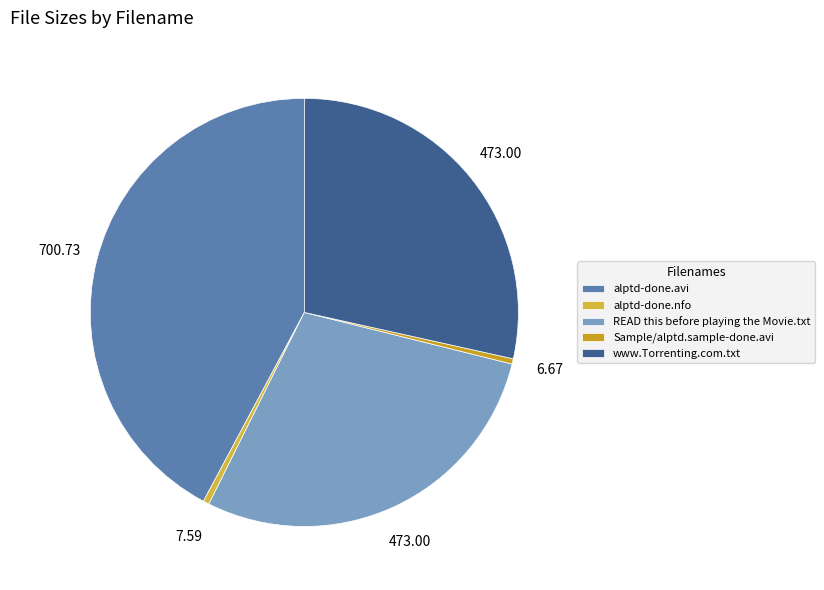

The Sample/alptd.sample-done.avi slice represents 1% of the pie. True or false?

False